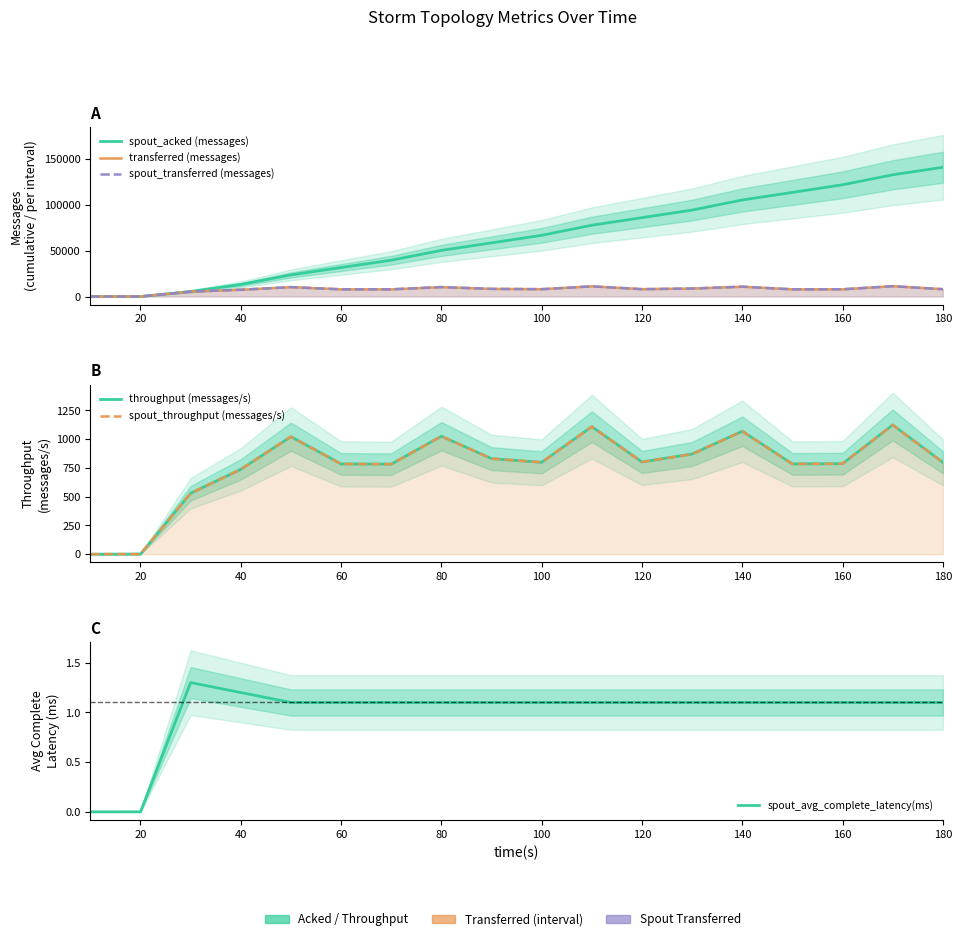

Does the chart display data point markers on the line(s)?

No